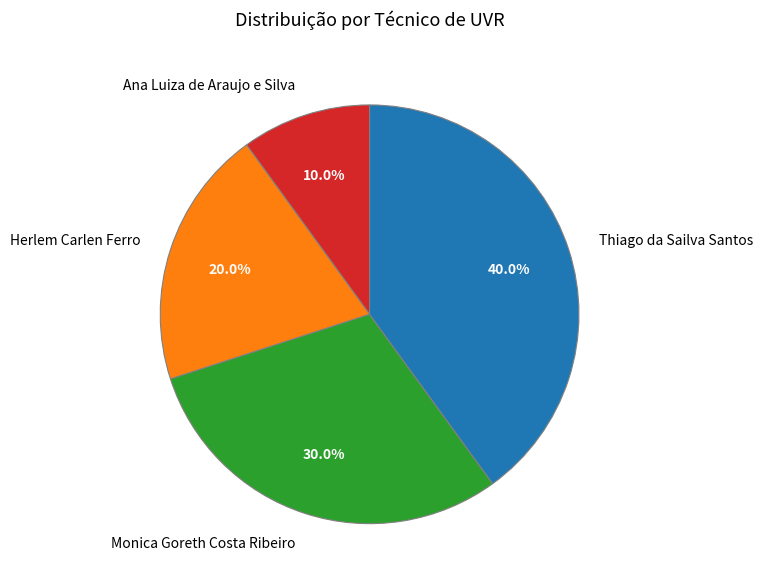

Is it true that Thiago da Sailva Santos is 40% of the pie?

True